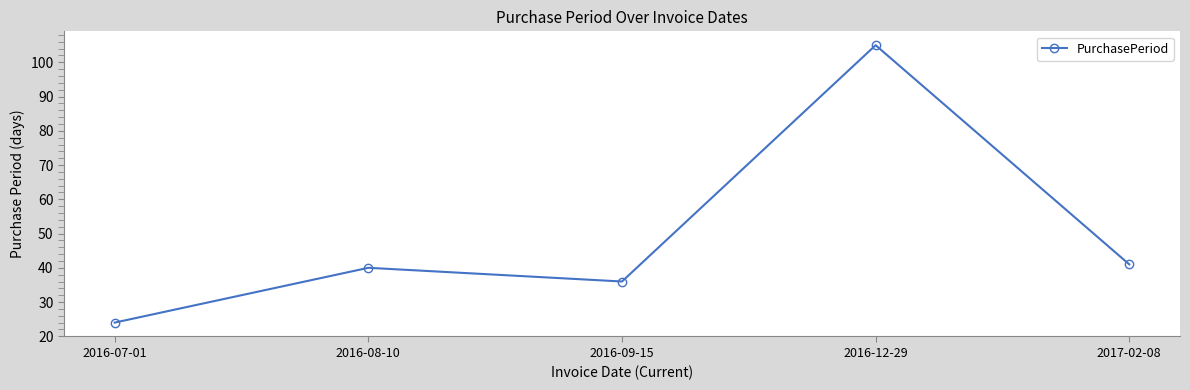

Reading right to left, transcribe all the data shown in this chart.

41	105	36	40	24